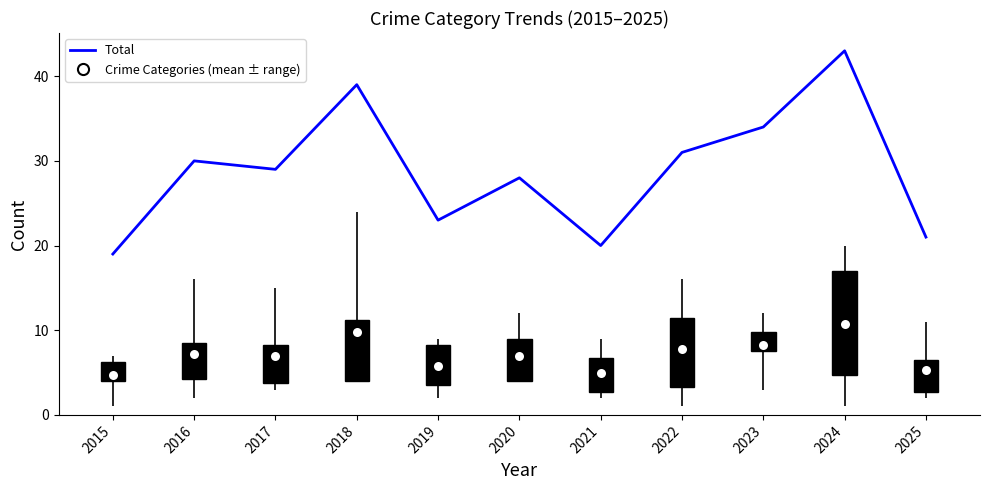

List the series in order of their peak value, lowest first.

Crime Categories (mean ± range), Total